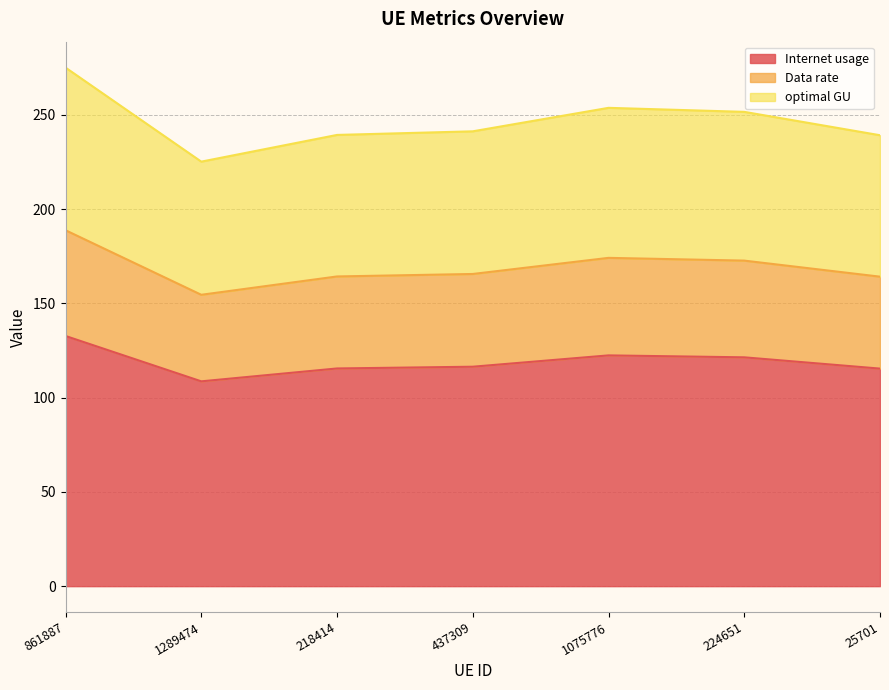

At which category is the sum across all series the highest?

861887